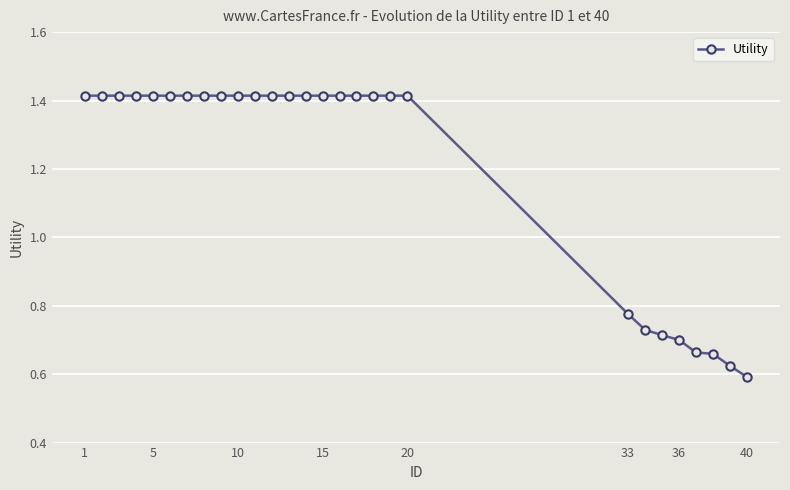

What is the average value?

1.2